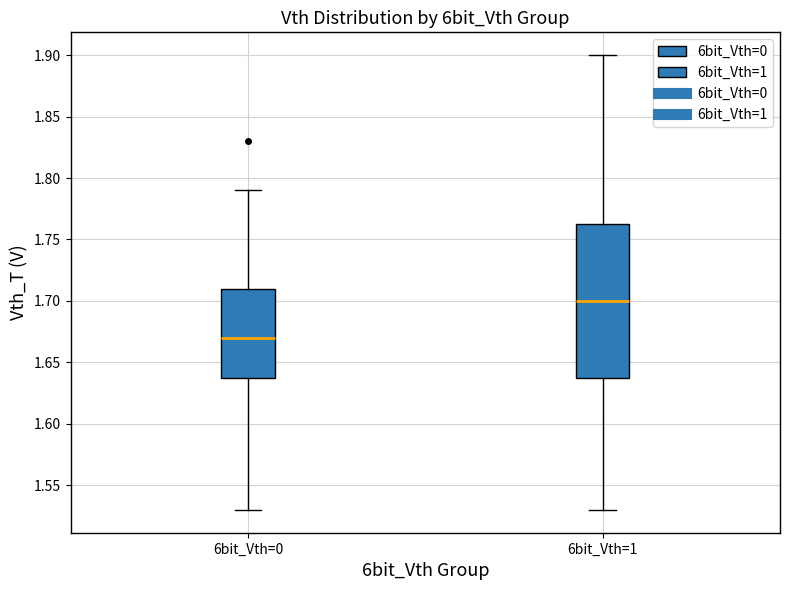

Where does the median line of the box for 6bit_Vth=1 sit on the y-axis? The values are not printed on the chart, so give them approximately, as read against the axis.

1.700